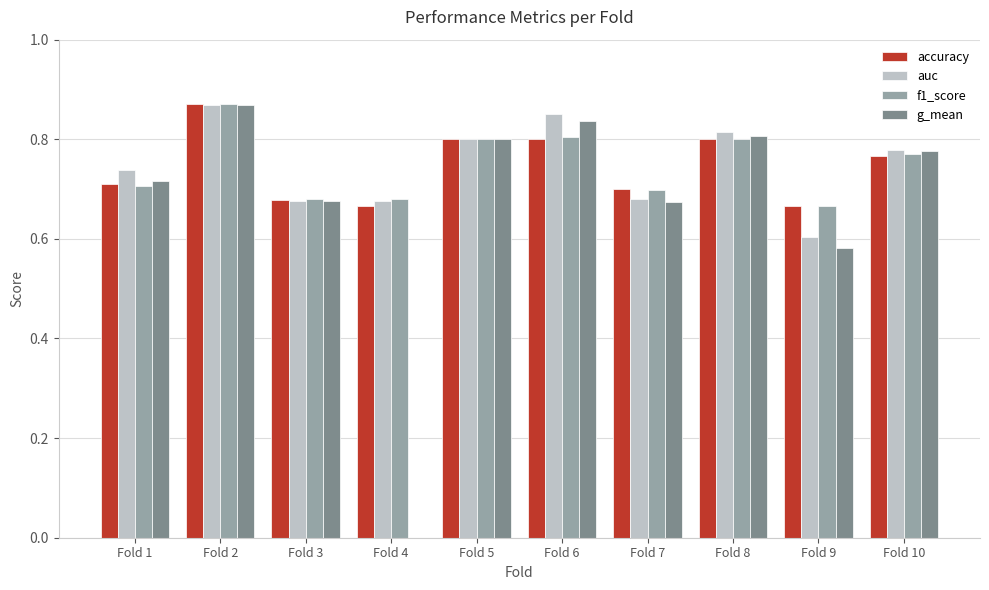

The value of auc at Fold 8 is 0.6. True or false?

False